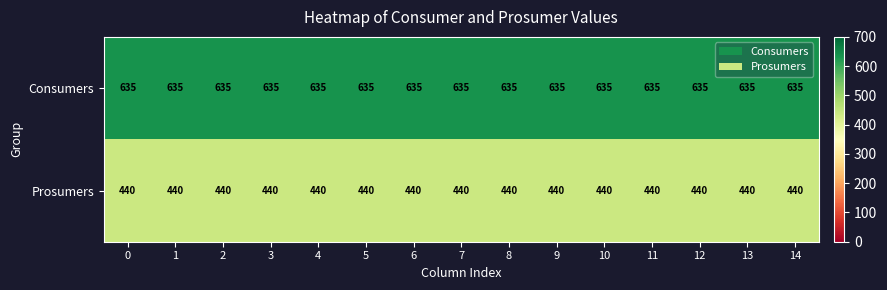

How many data points does each series have?

15